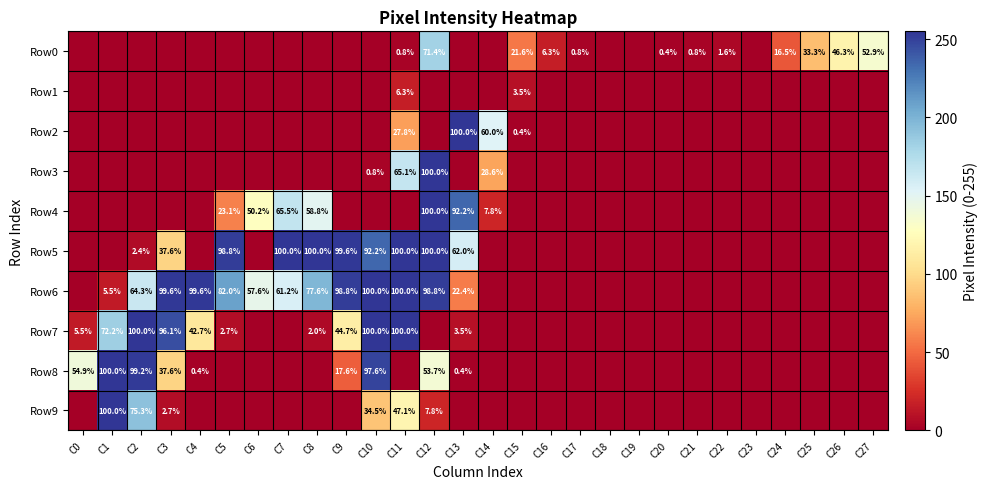

Is the value of Row0 at C12 greater than the value of Row2 at C13?

No